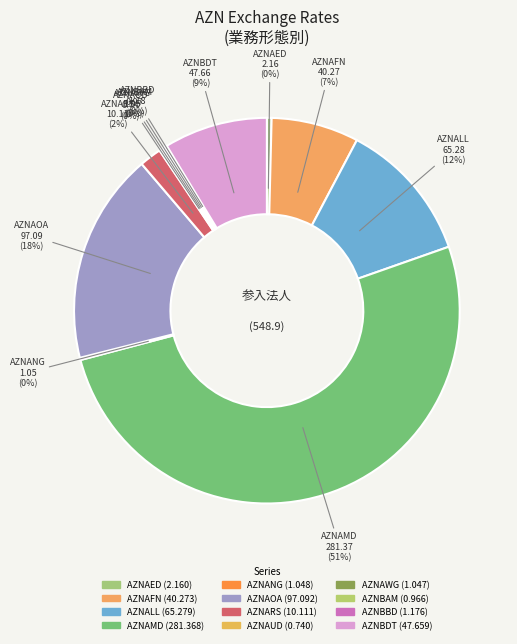

Combined, what portion of the pie is AZNAED and AZNAWG?

0.6%